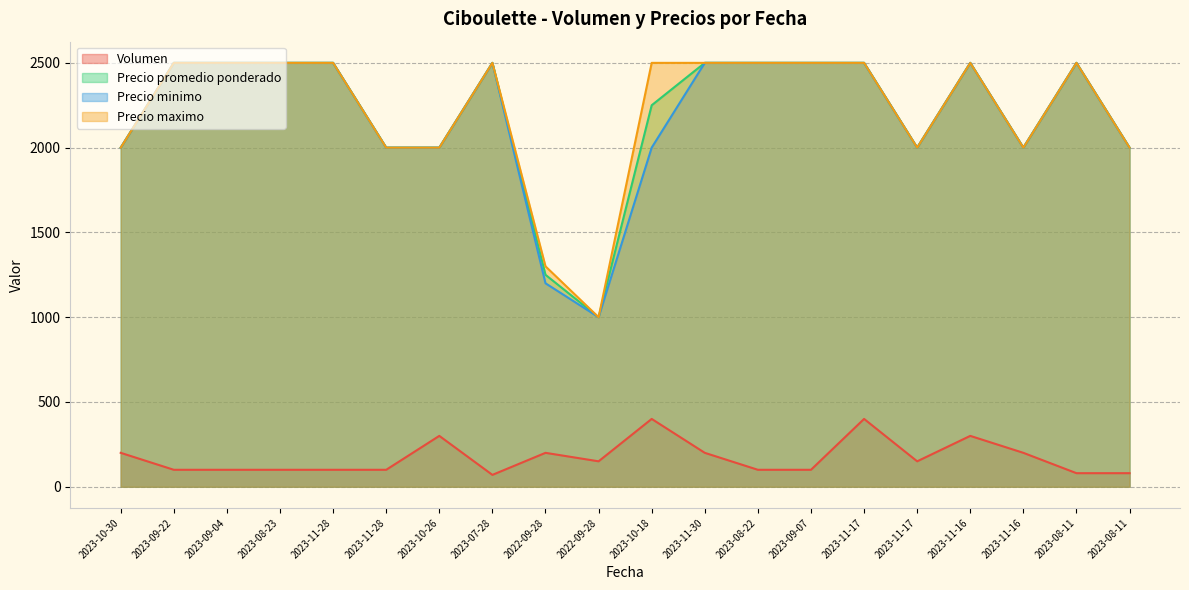

True or false: Precio promedio ponderado and Precio minimo cross at least once.

False